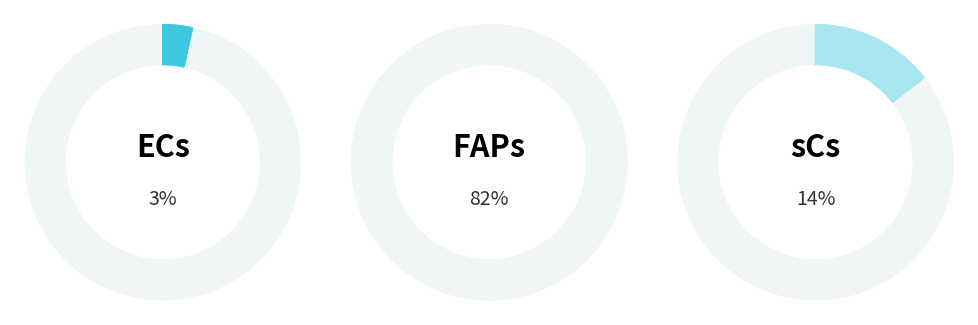

Which slice is the smallest?

ECs